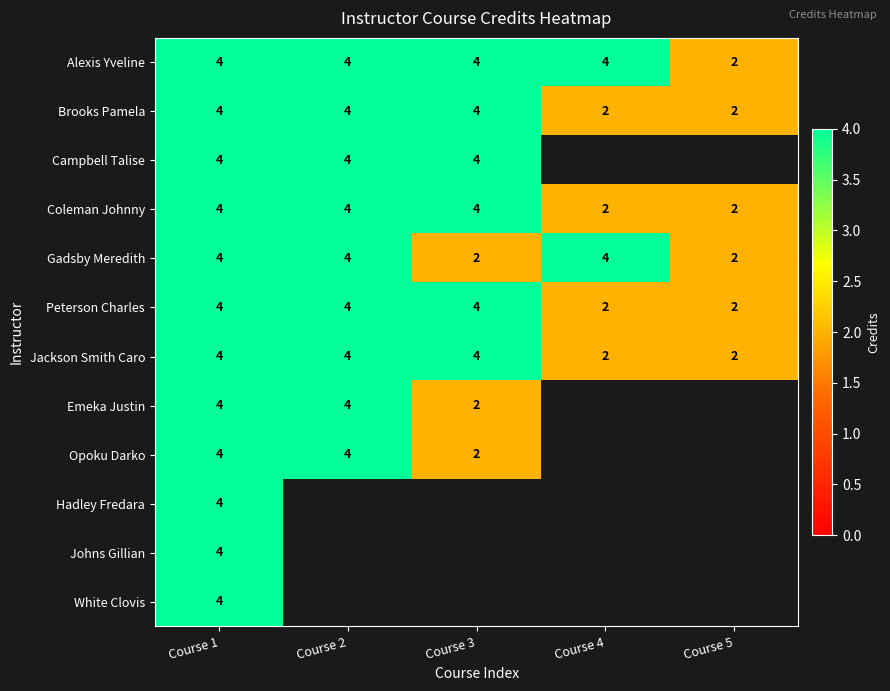

Between Course 4 and Course 2, which is larger?

Course 4